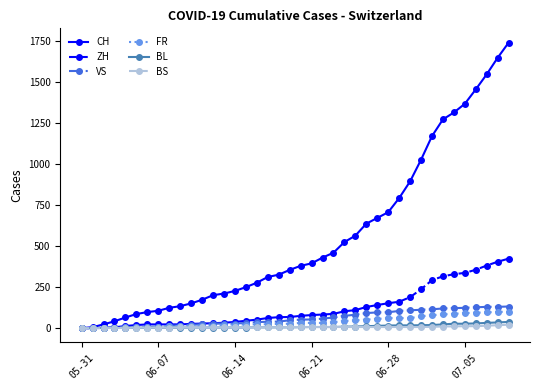

What is the highest value of the FR series?

100